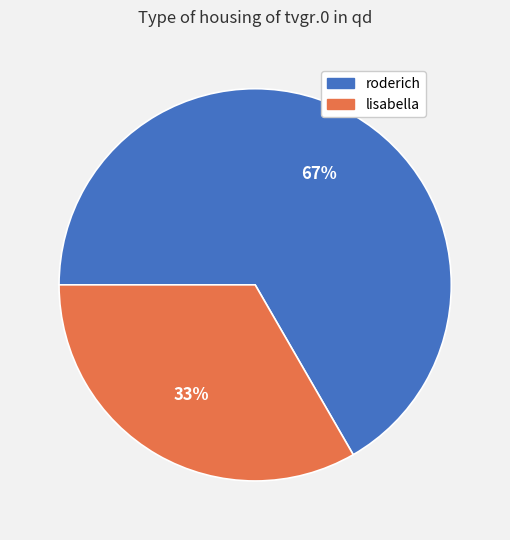

Between roderich and lisabella, which is larger?

roderich